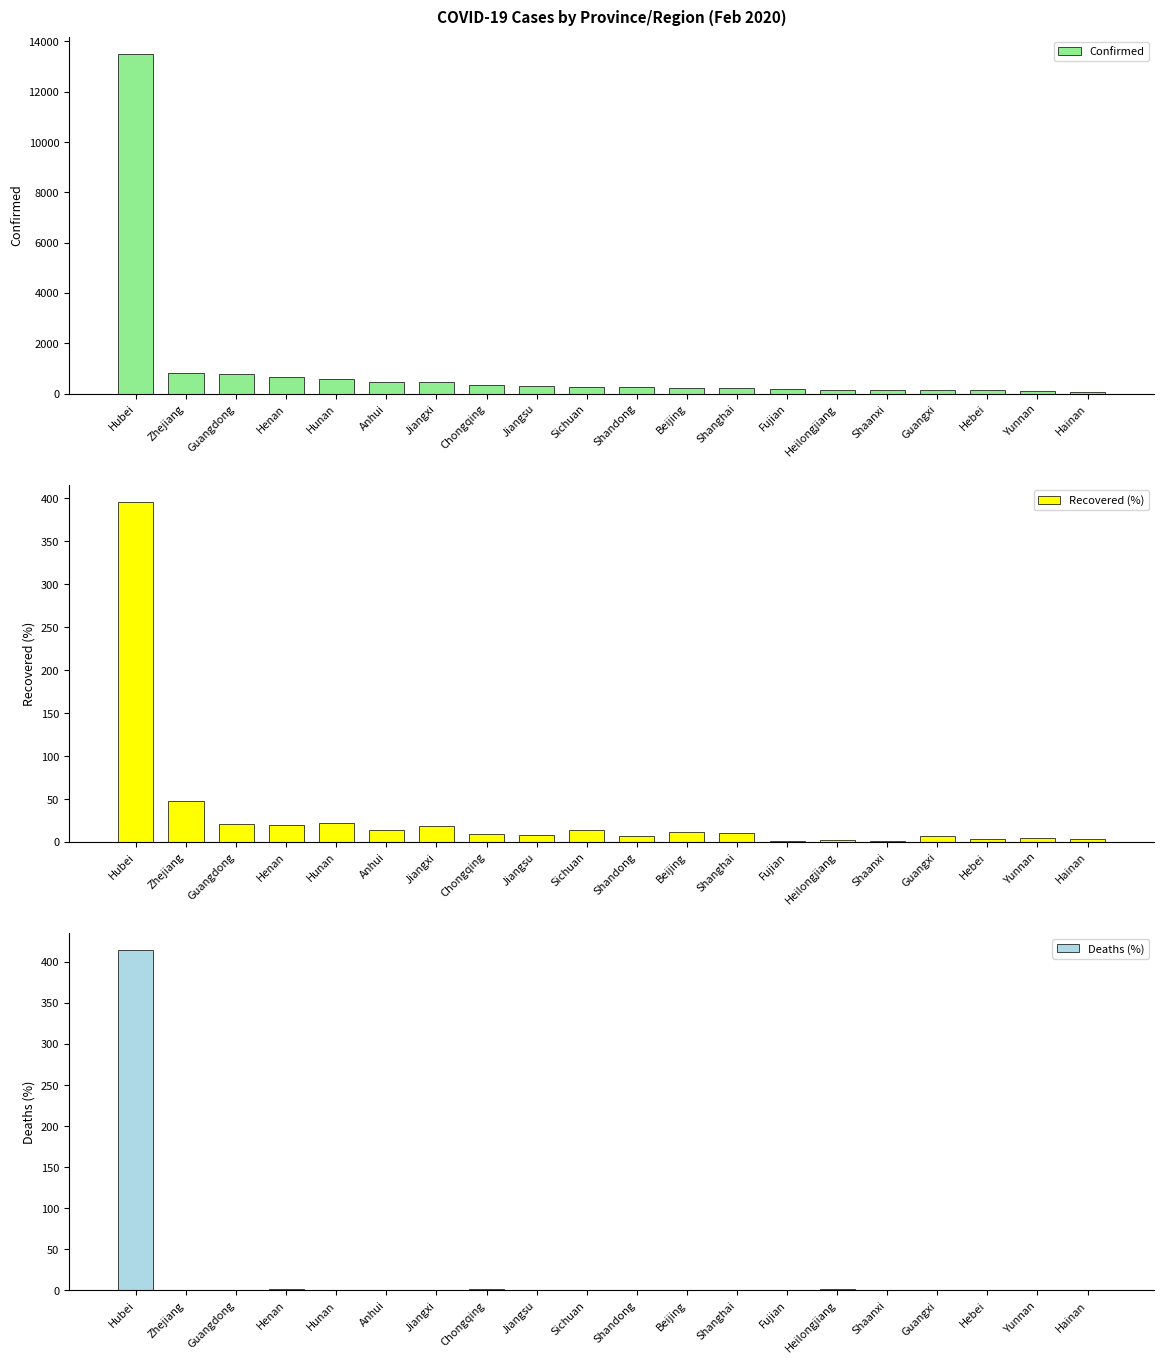

Count the number of data series in this chart.

3